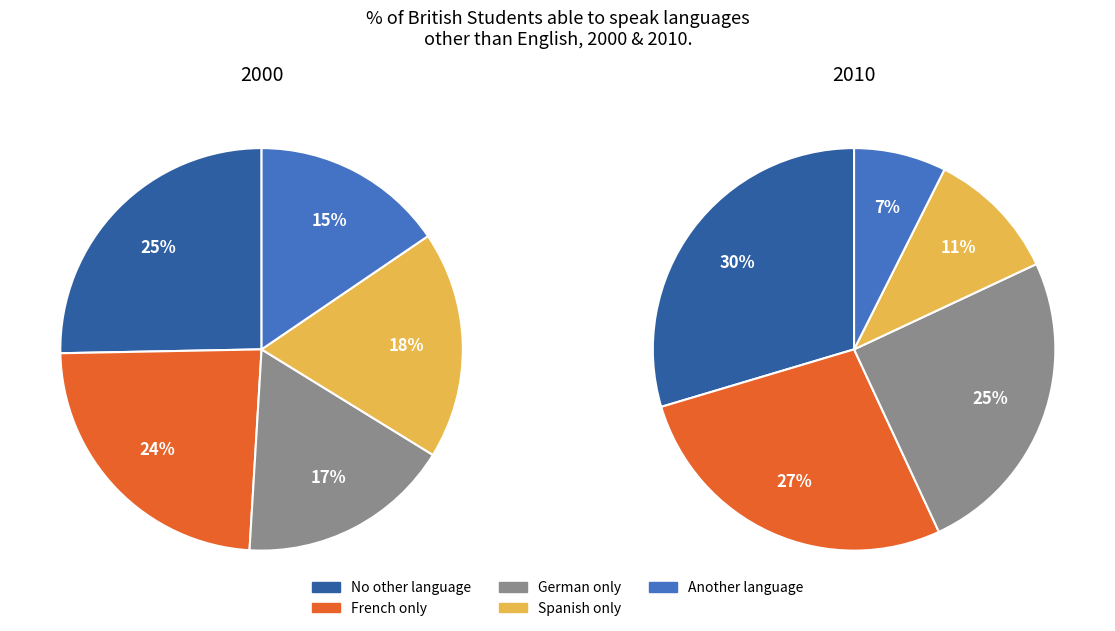

Is it true that Col 3 is 35% of the pie?

False